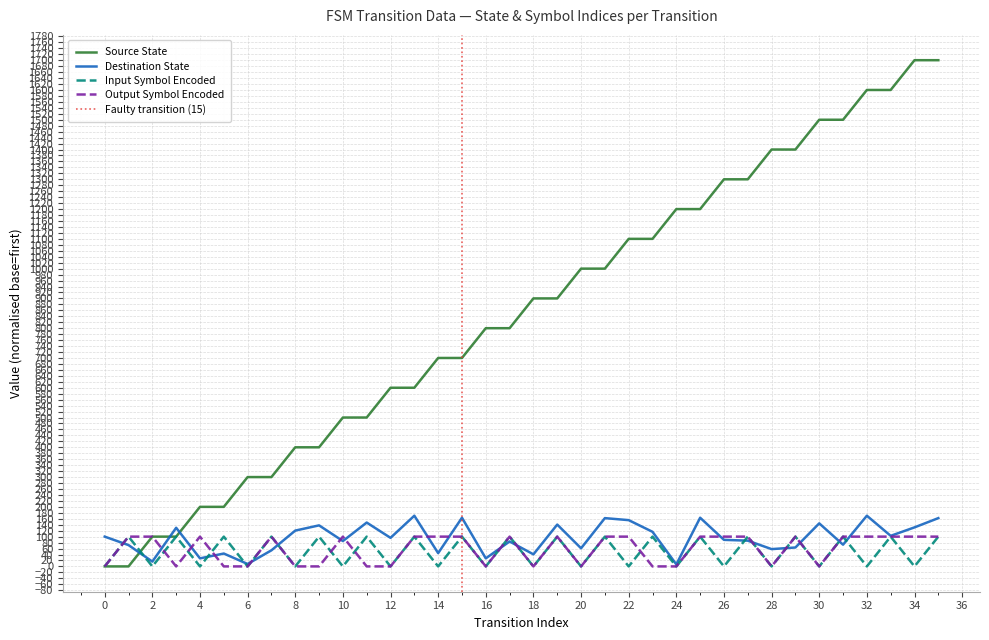

How many interior local valleys does the output_symbol_encoded series have?

6